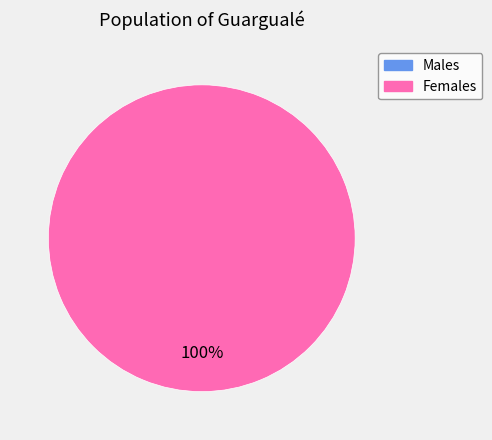

Does any single category account for the majority?

Yes